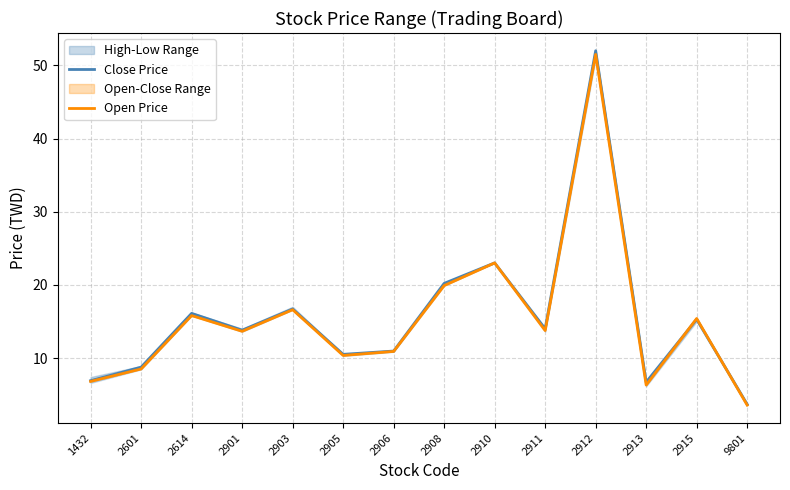

How many intersections are there between Close Price and Open Price?

2